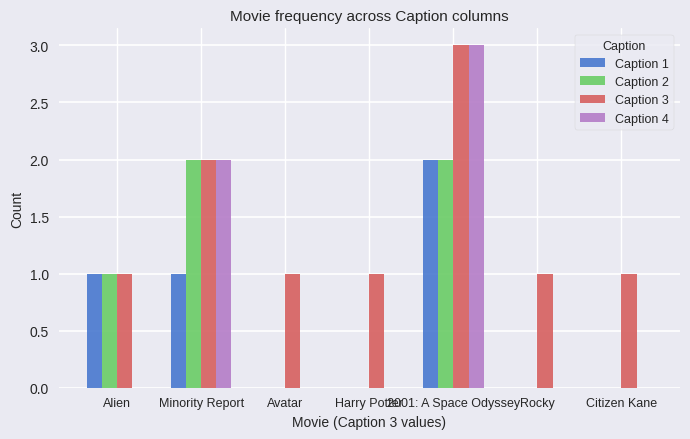

Which series has the largest total across all categories?

Caption 3